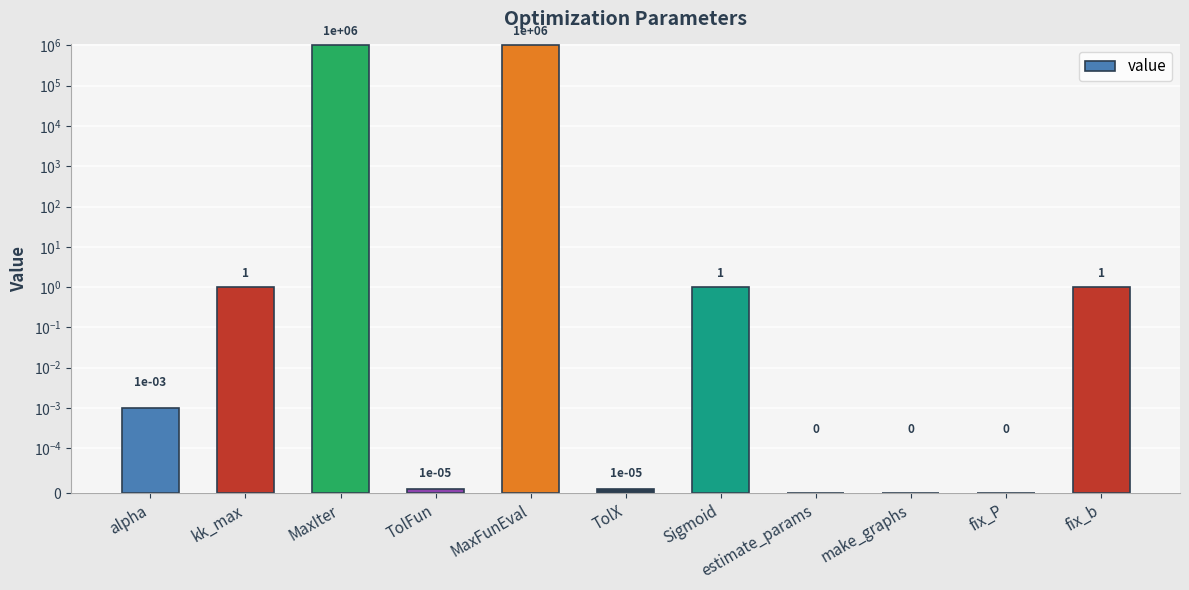

Are the bars horizontal?

No